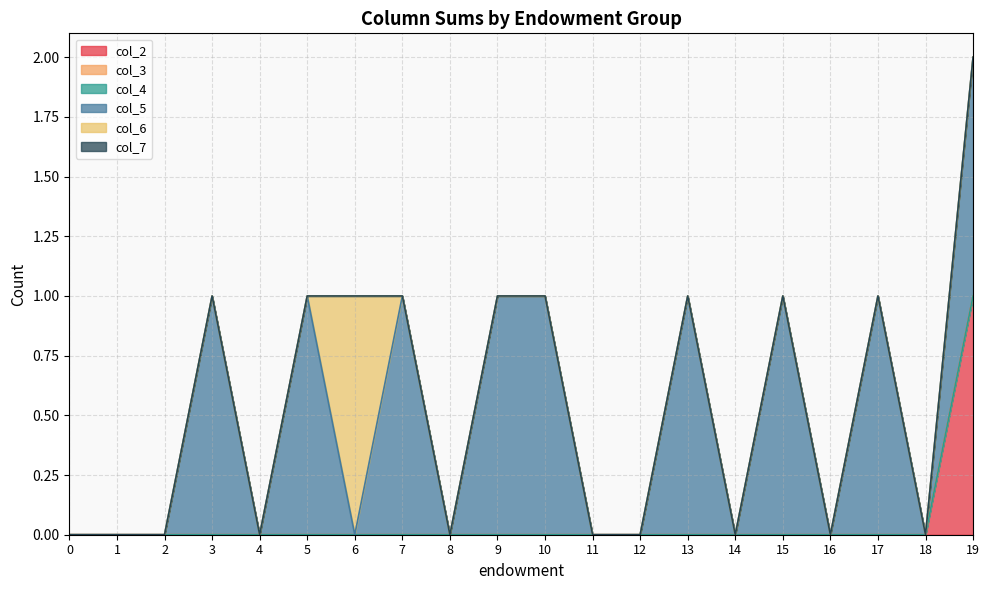

True or false: col_4 and col_2 intersect in this chart.

False